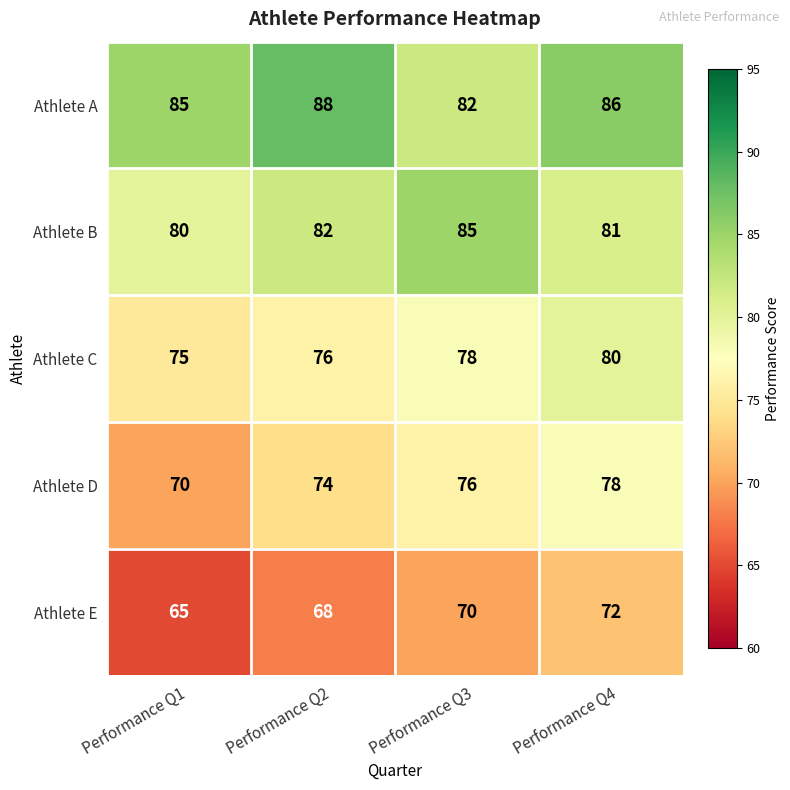

How many categories are shown in the chart?

4